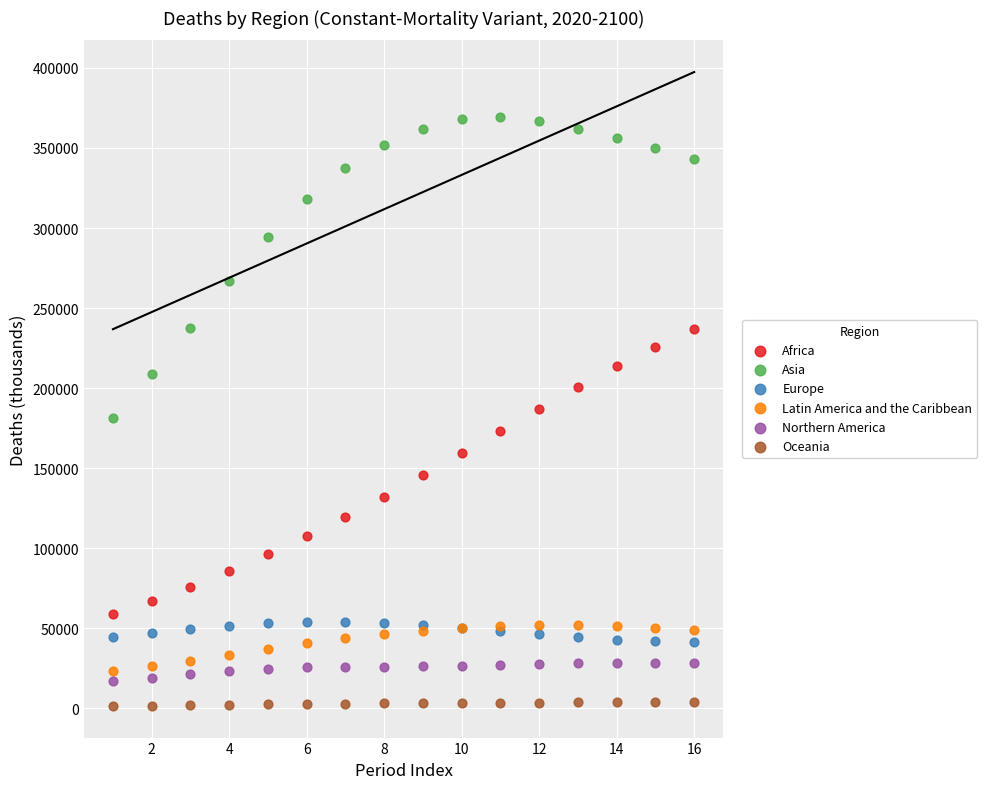

Which series has the widest spread of Y values?

Asia